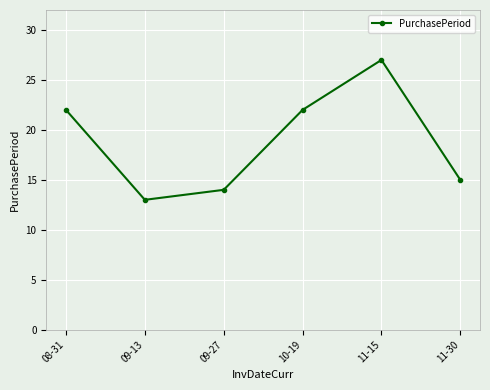

What is the average value?

19